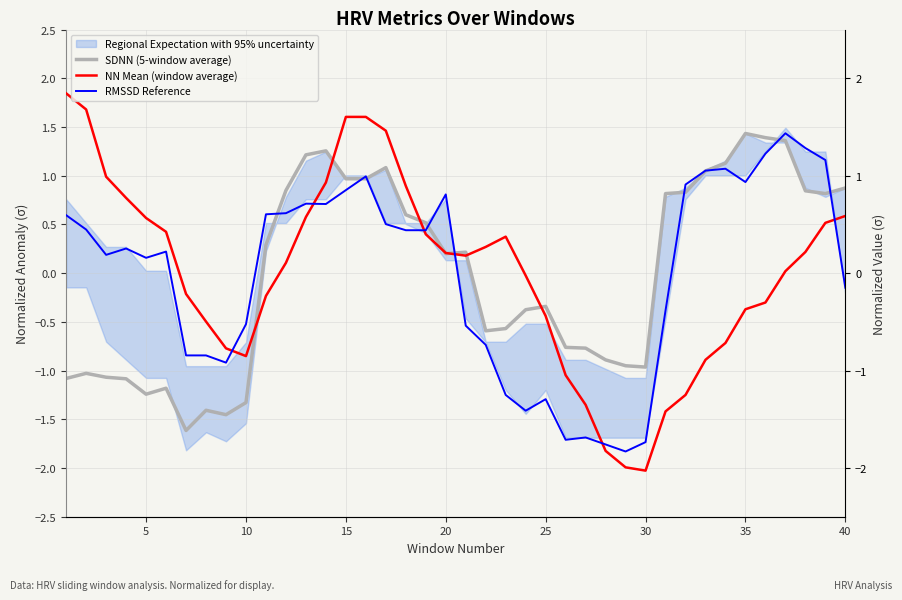

How many interior local valleys does the SDNN (5-window average) series have?

8